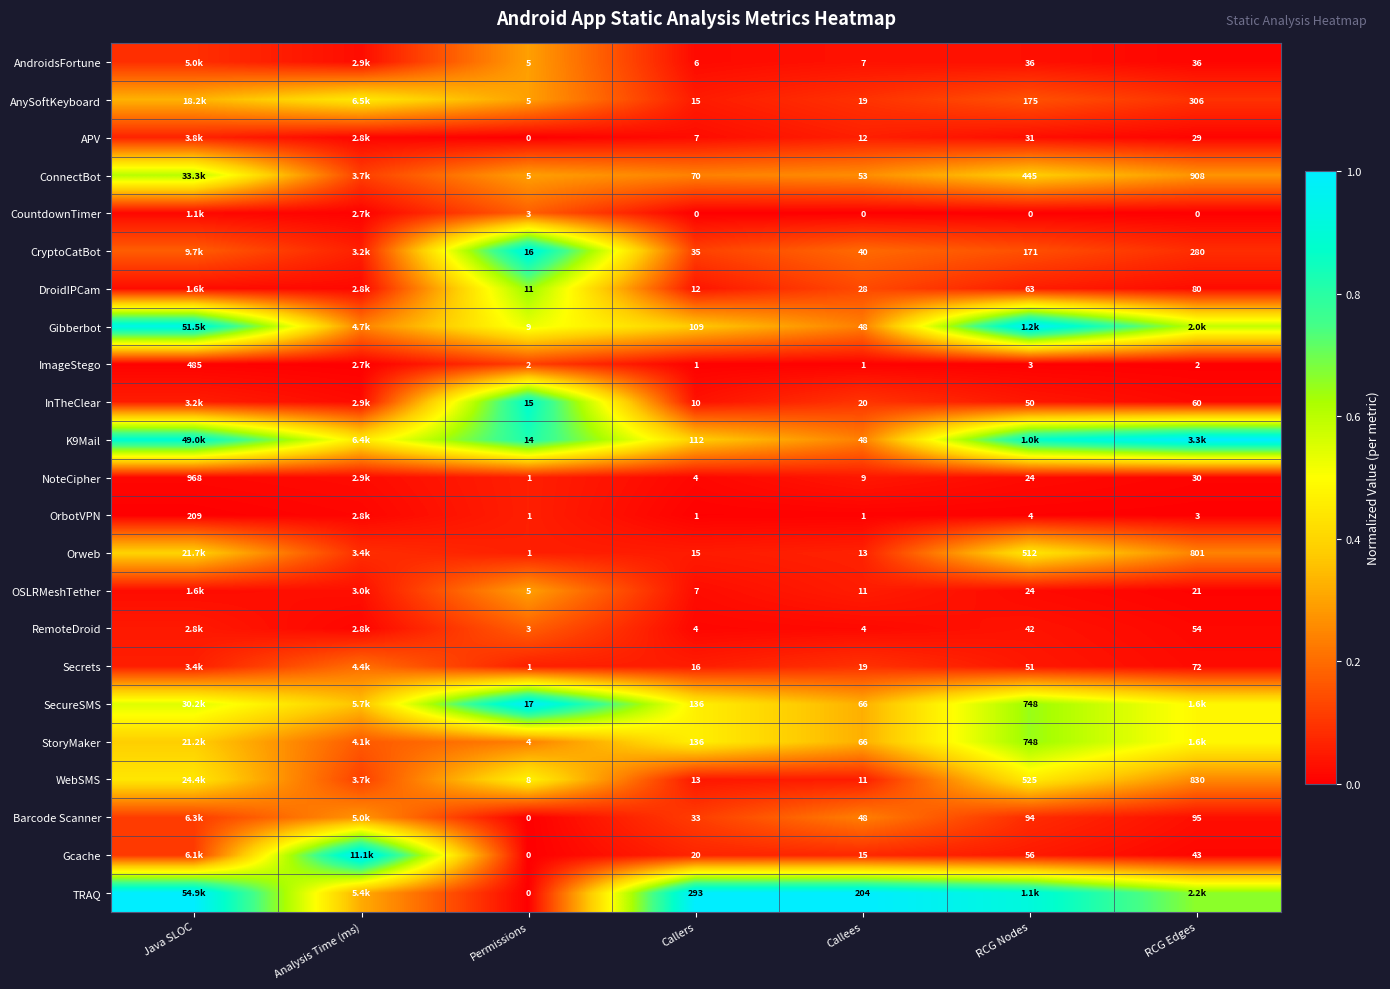

Which series changed the most between Callers and Callees?

TRAQ